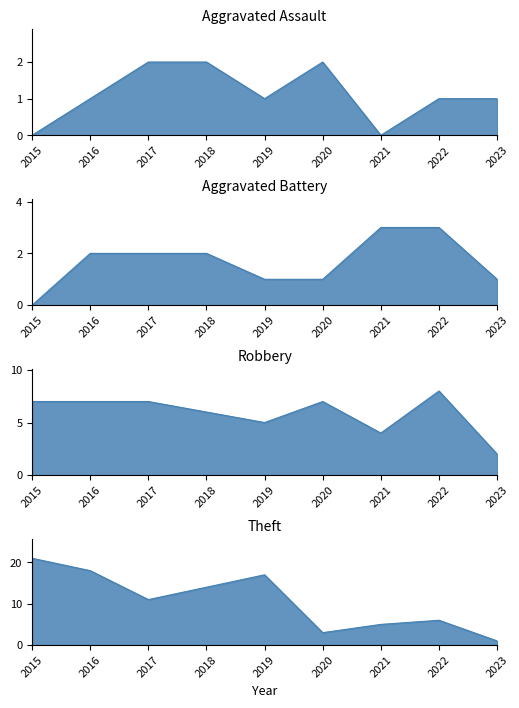

True or false: Aggravated Assault has a value of 3 at 2018.

False